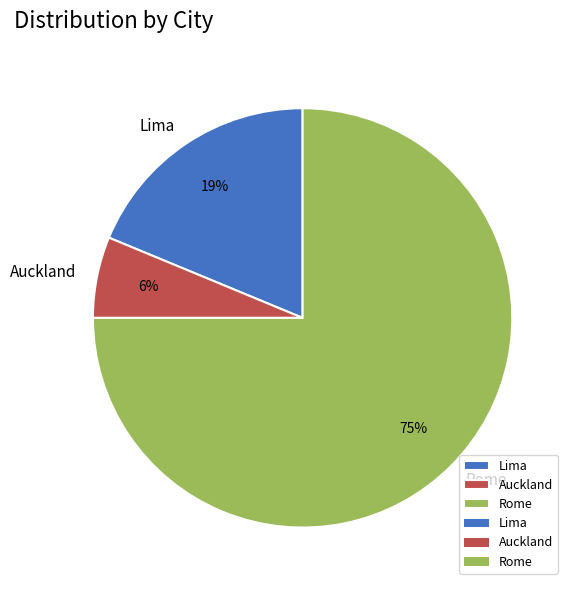

Combined, do Auckland and Lima account for over 50%?

No